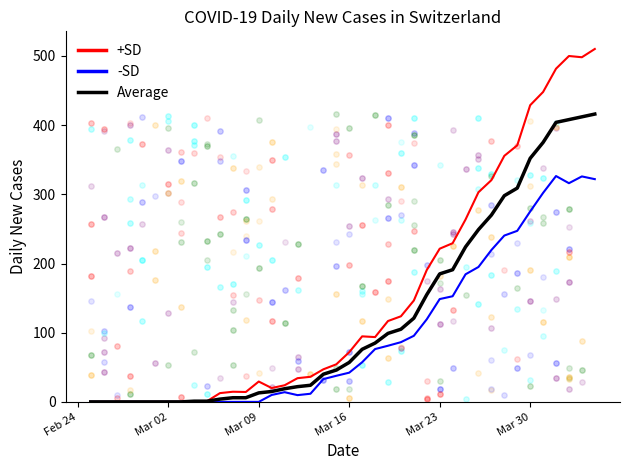

Which series has the largest total across all categories?

+SD